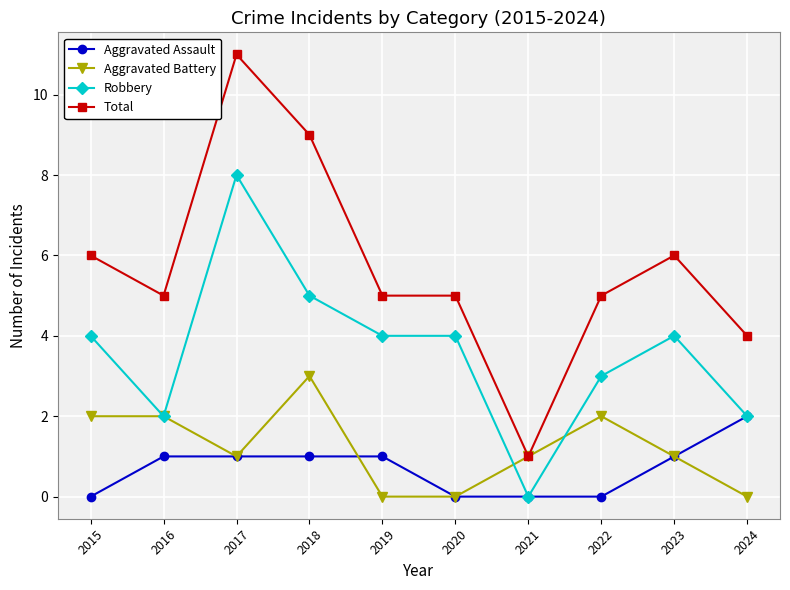

What is the difference between the maximum and minimum values in the Robbery series?

8